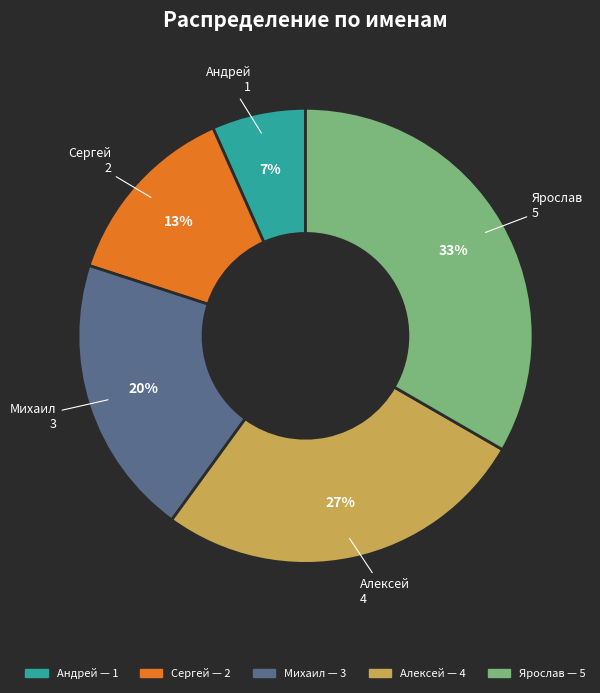

To the nearest percent, what is the average slice percentage?

20%